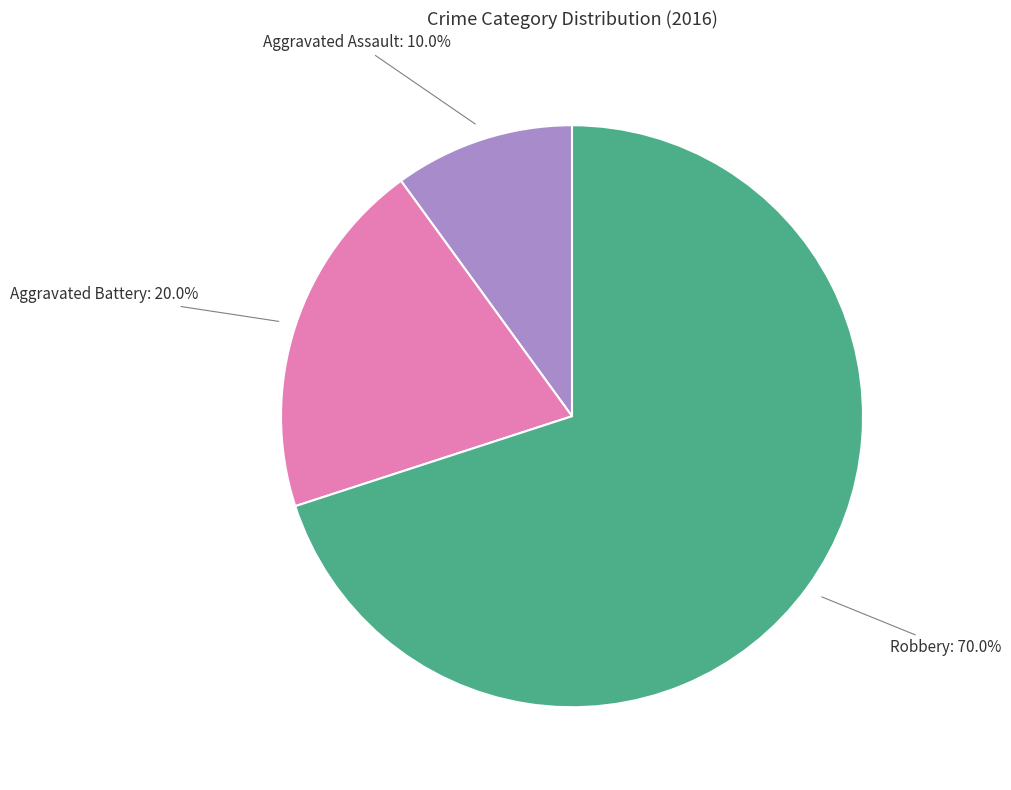

Combined, what portion of the pie is Aggravated Assault and Aggravated Battery?

30.0%